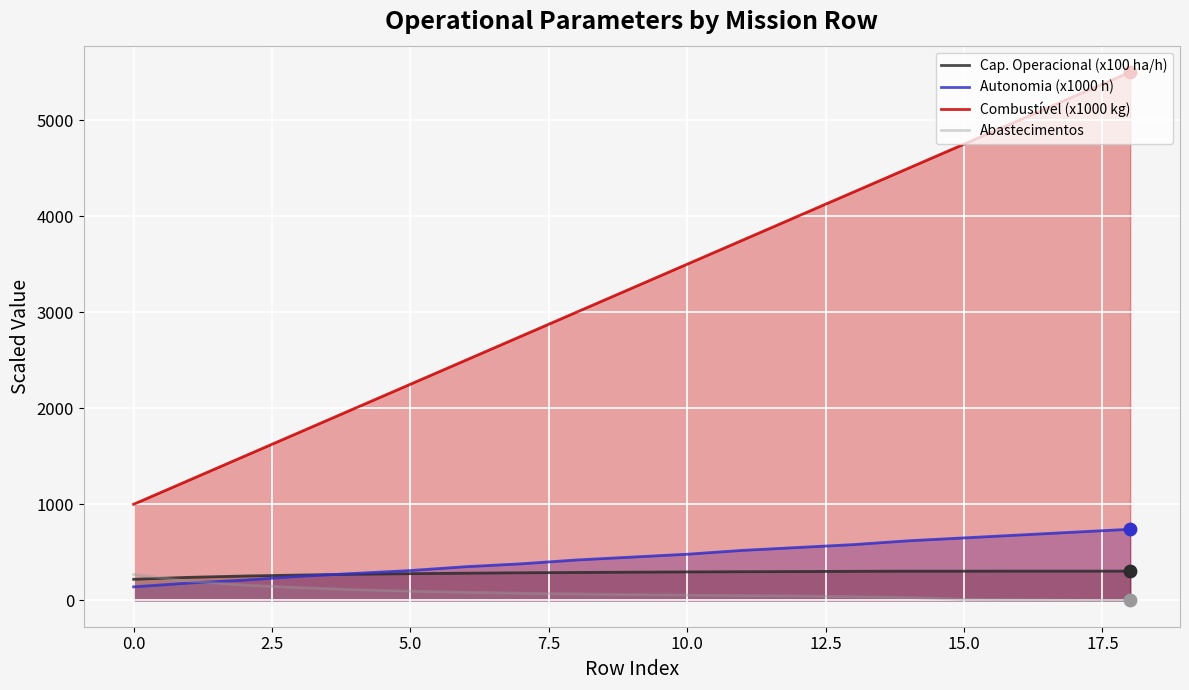

What is the total value across all series at 10.0?

4330.8